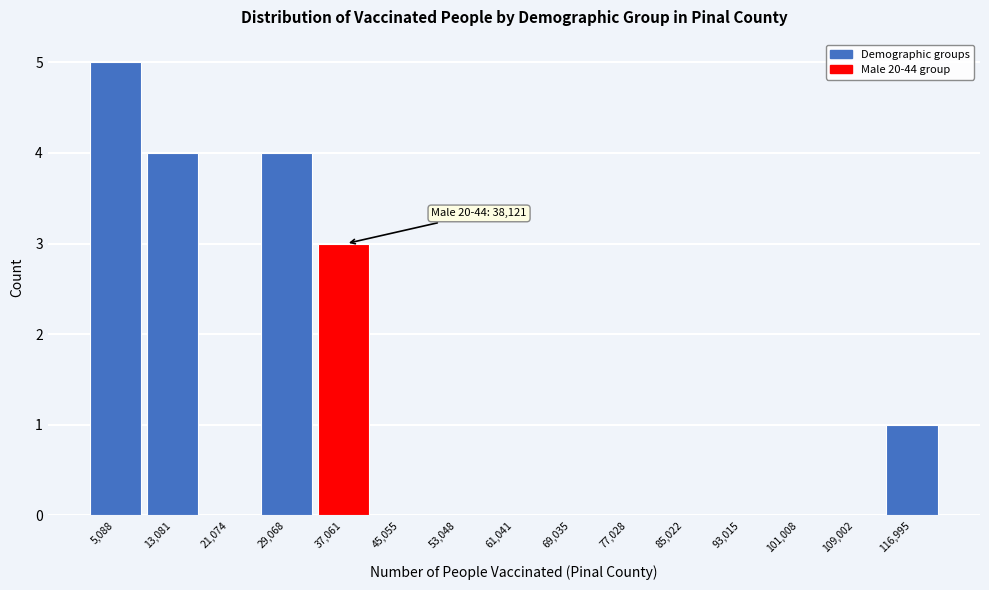

Reading left to right, list all the values displayed in this chart.

5,088=5	13,081=4	21,074=0	29,068=4	37,061=3	45,055=0	53,048=0	61,041=0	69,035=0	77,028=0	85,022=0	93,015=0	101,008=0	109,002=0	116,995=1